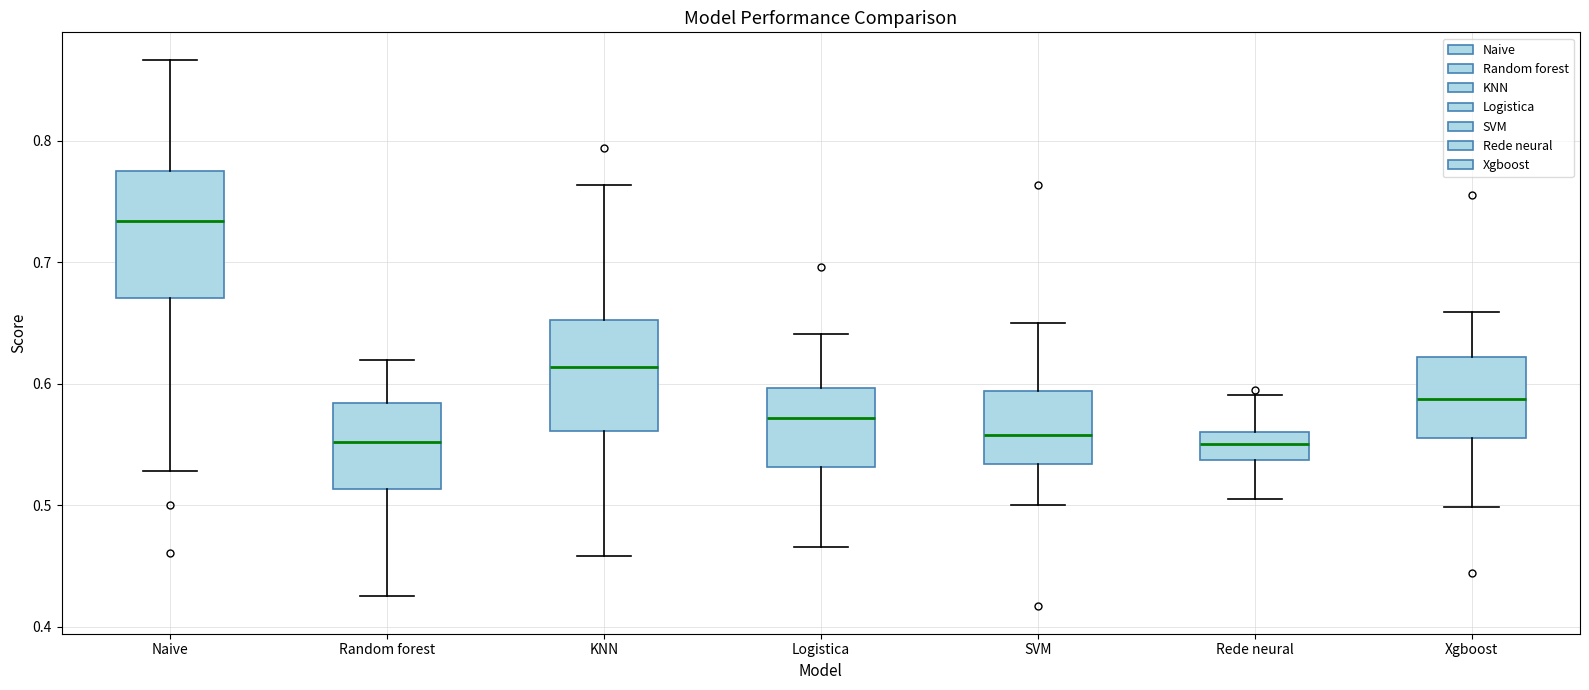

Reading left to right, read every box against the y-axis: the position of its median line, the range the box covers, and the ends of its whiskers. The values are not printed on the chart, so give them approximately, as read against the axis.

Naive: median 0.73, box 0.67 to 0.78, whiskers 0.53 to 0.87
Random forest: median 0.55, box 0.51 to 0.58, whiskers 0.43 to 0.62
KNN: median 0.61, box 0.56 to 0.65, whiskers 0.46 to 0.76
Logistica: median 0.57, box 0.53 to 0.60, whiskers 0.47 to 0.64
SVM: median 0.56, box 0.53 to 0.59, whiskers 0.50 to 0.65
Rede neural: median 0.55, box 0.54 to 0.56, whiskers 0.51 to 0.59
Xgboost: median 0.59, box 0.56 to 0.62, whiskers 0.50 to 0.66